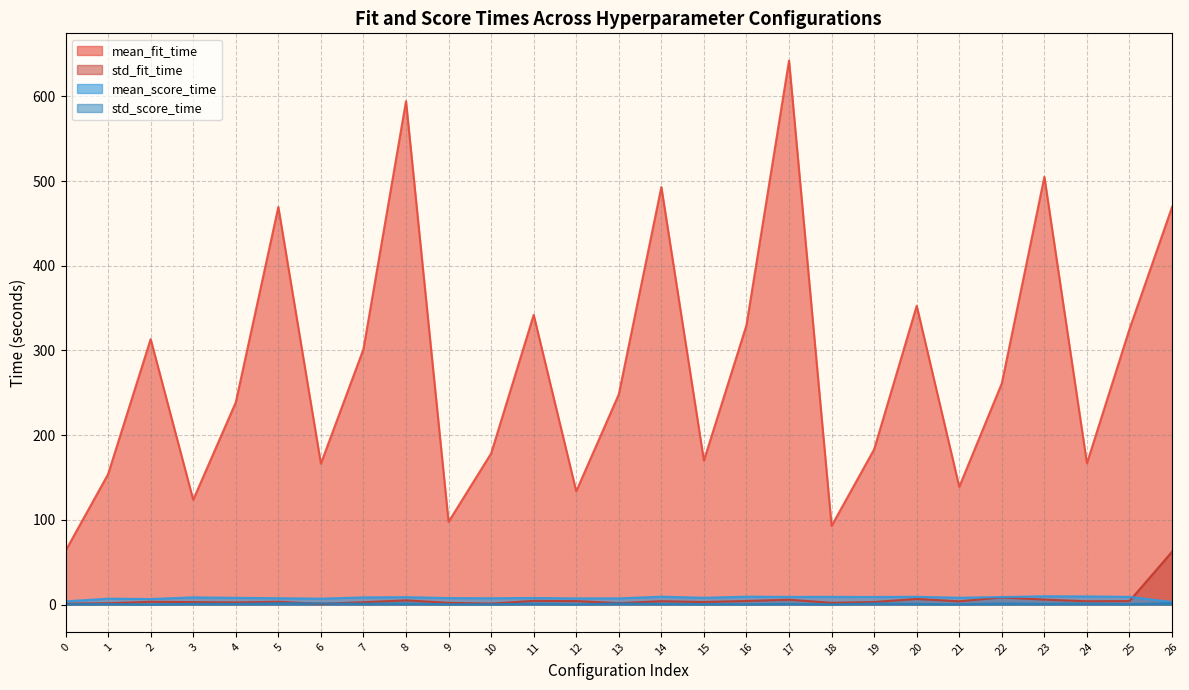

Is the value of std_fit_time at 1 greater than the value of mean_score_time at 16?

No